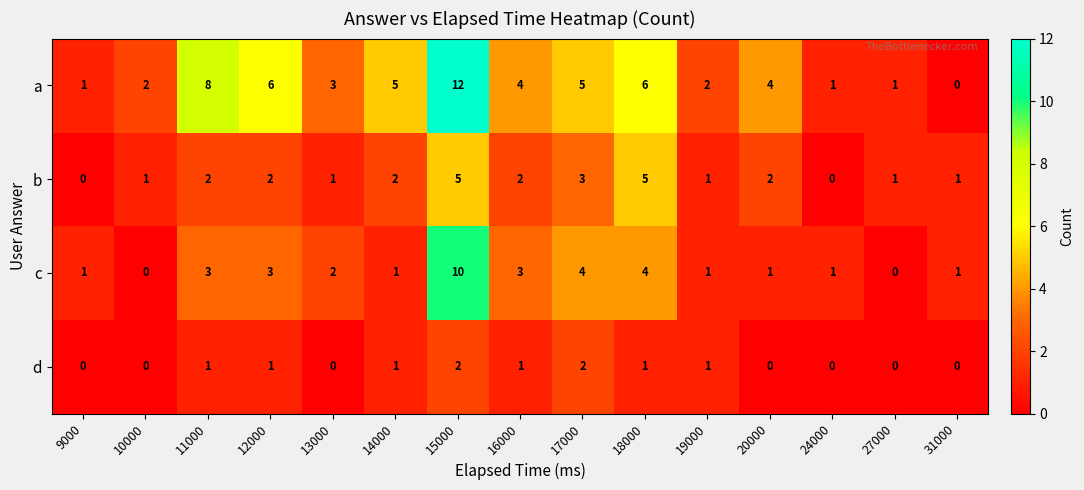

Count the number of categories in the chart.

15